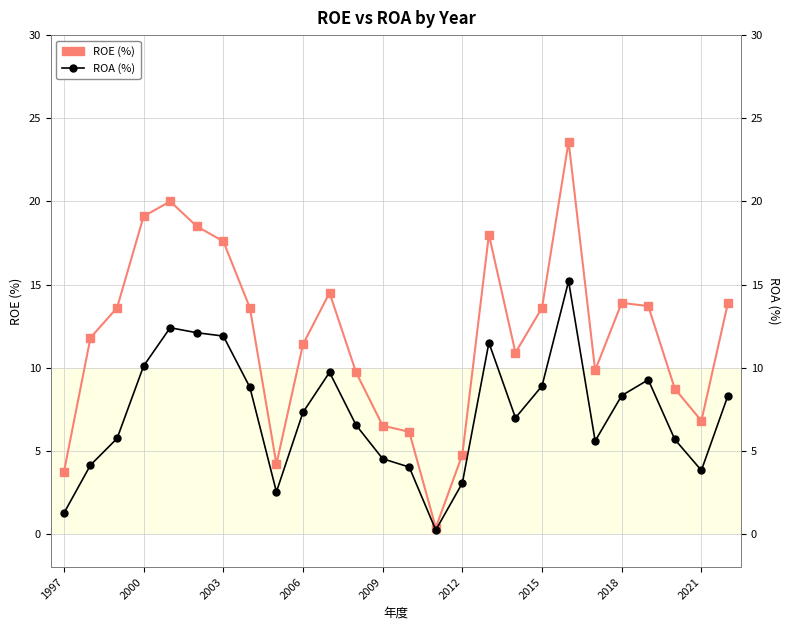

Which series has the largest total across all categories?

ROE